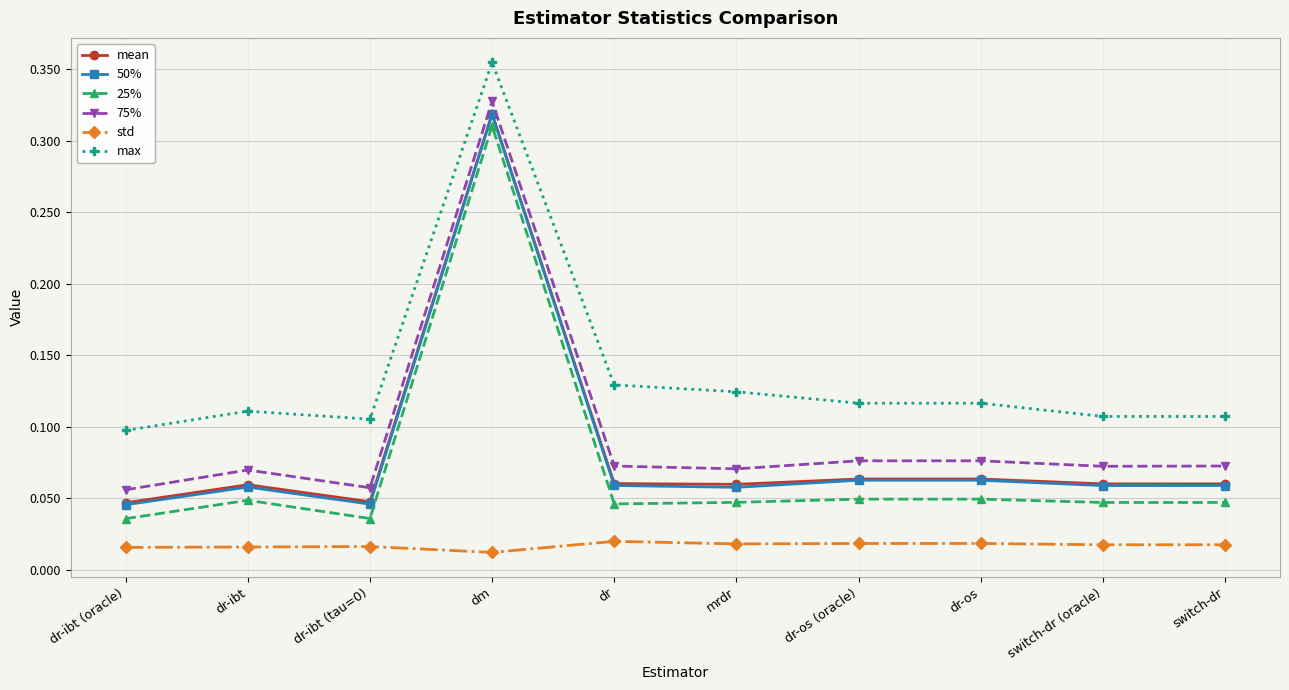

What position from the left is dr-os (oracle)?

7